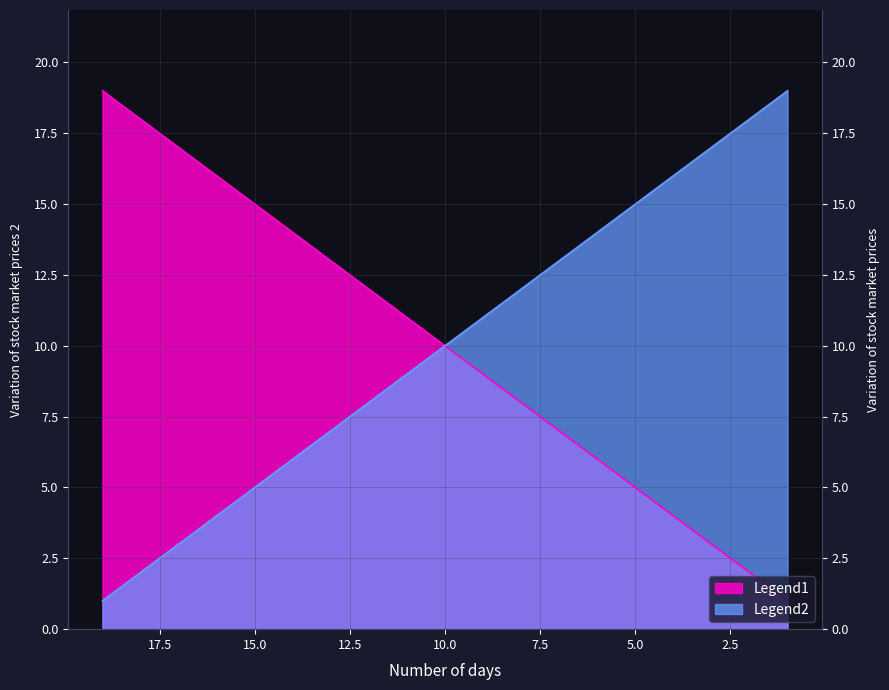

What is the difference between the Legend2 values at 12 and 4?

8